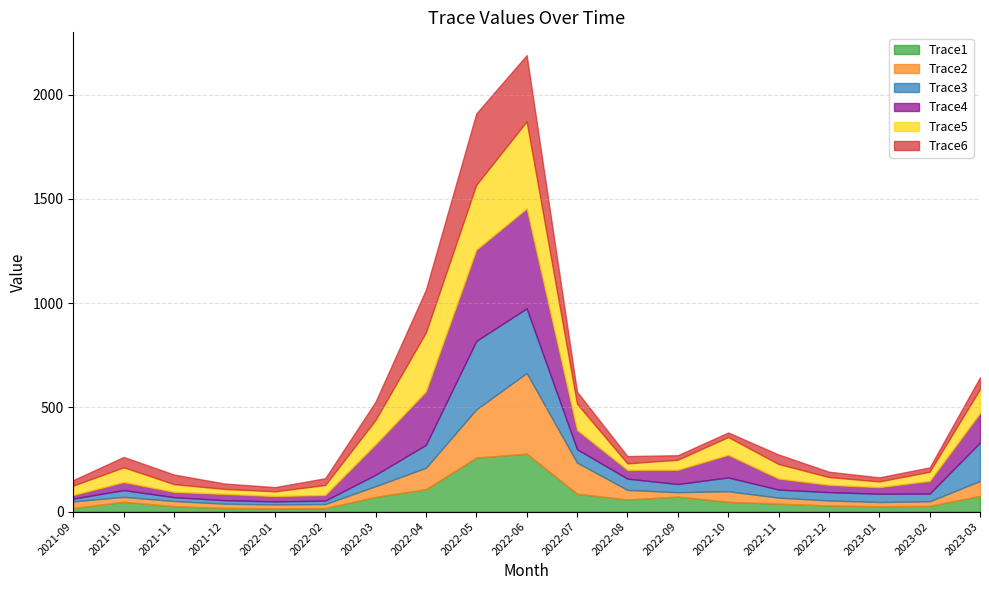

What is the lowest value of the Trace5 series?

22.9